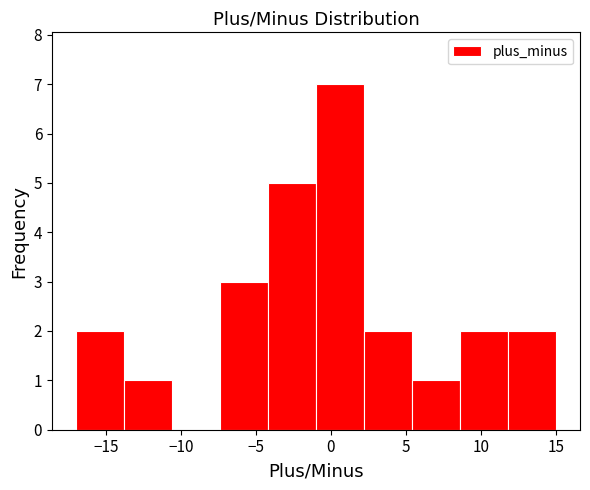

How tall is the bar that spans -1.0 to 2.2 on the x-axis? Neither the bar edges nor the heights are printed on the chart, so give them approximately, as read against the axes.

7